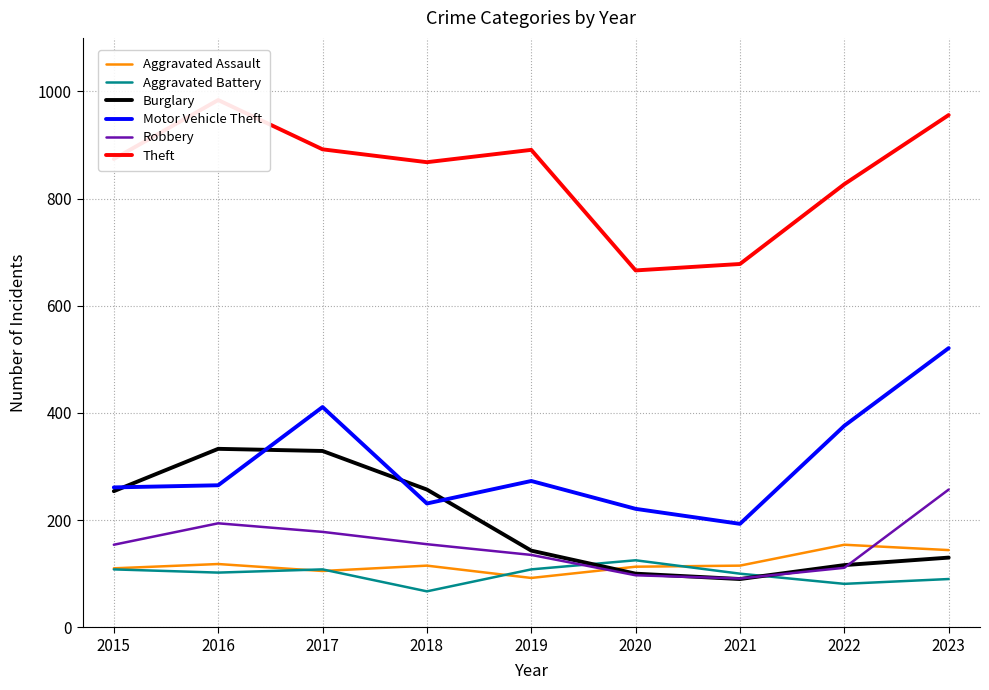

What are all the series names shown in the legend?

Aggravated Assault, Aggravated Battery, Burglary, Motor Vehicle Theft, Robbery, Theft